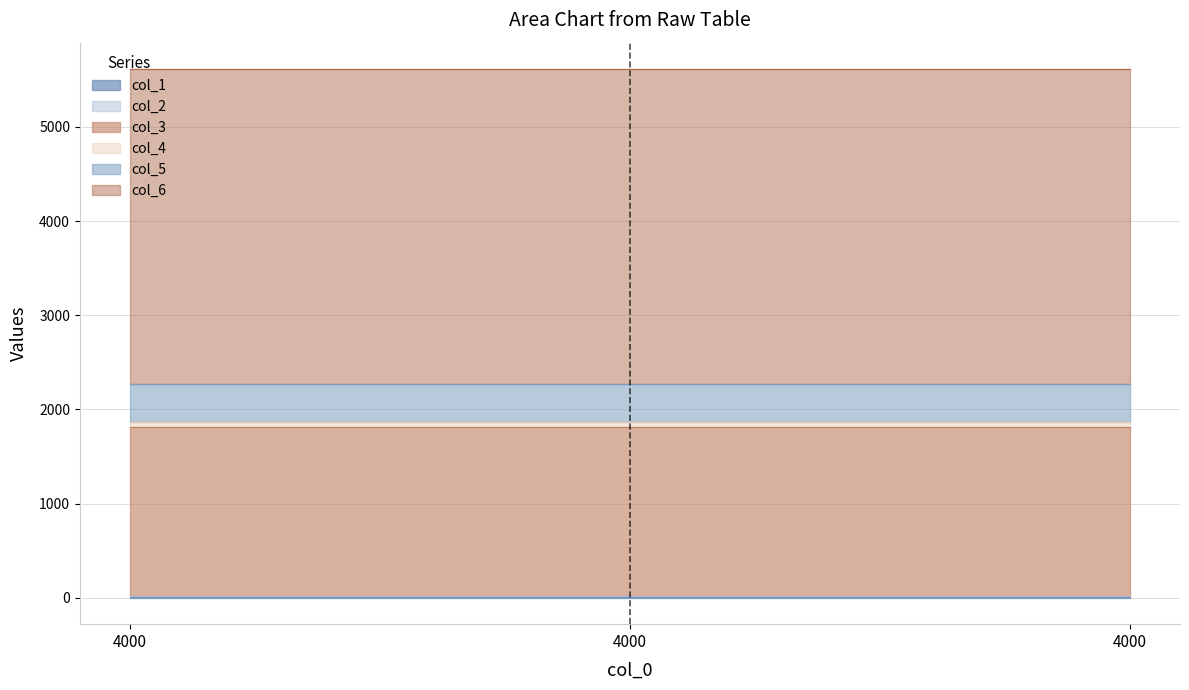

Does the chart display data point markers on the line(s)?

No